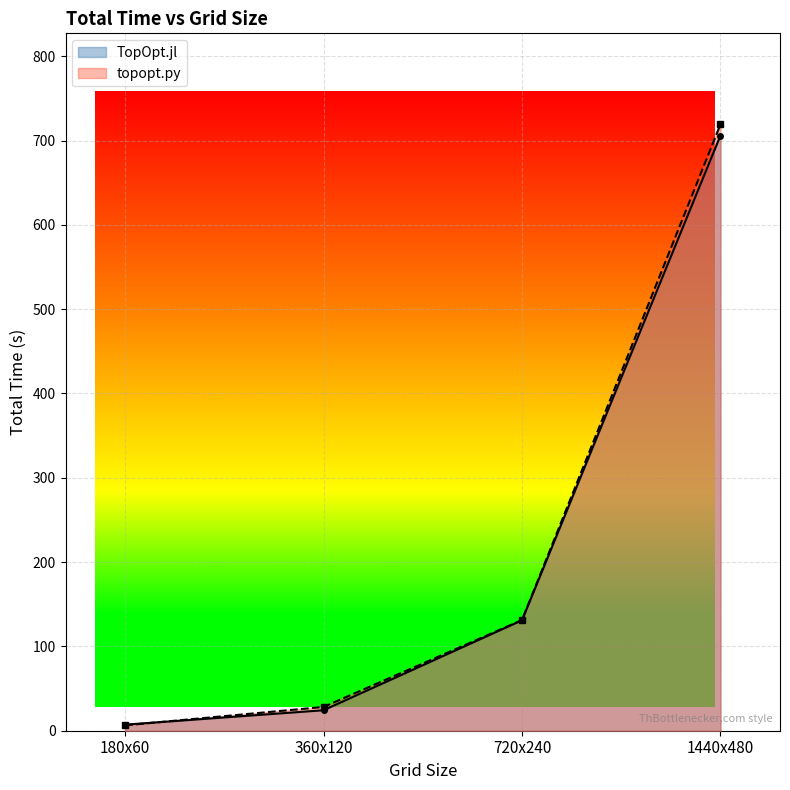

The value of topopt.py at 180x60 is 9.6. True or false?

False